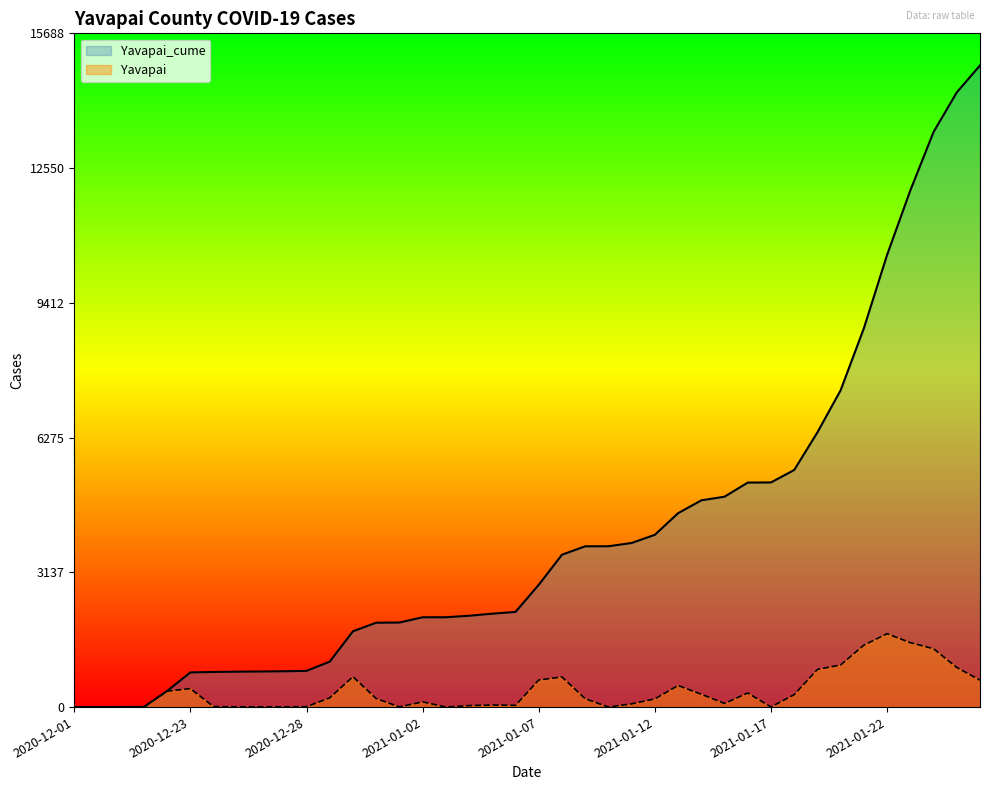

Is the value of Yavapai_cume at 2020-12-30 greater than the value of Yavapai at 2021-01-05?

Yes